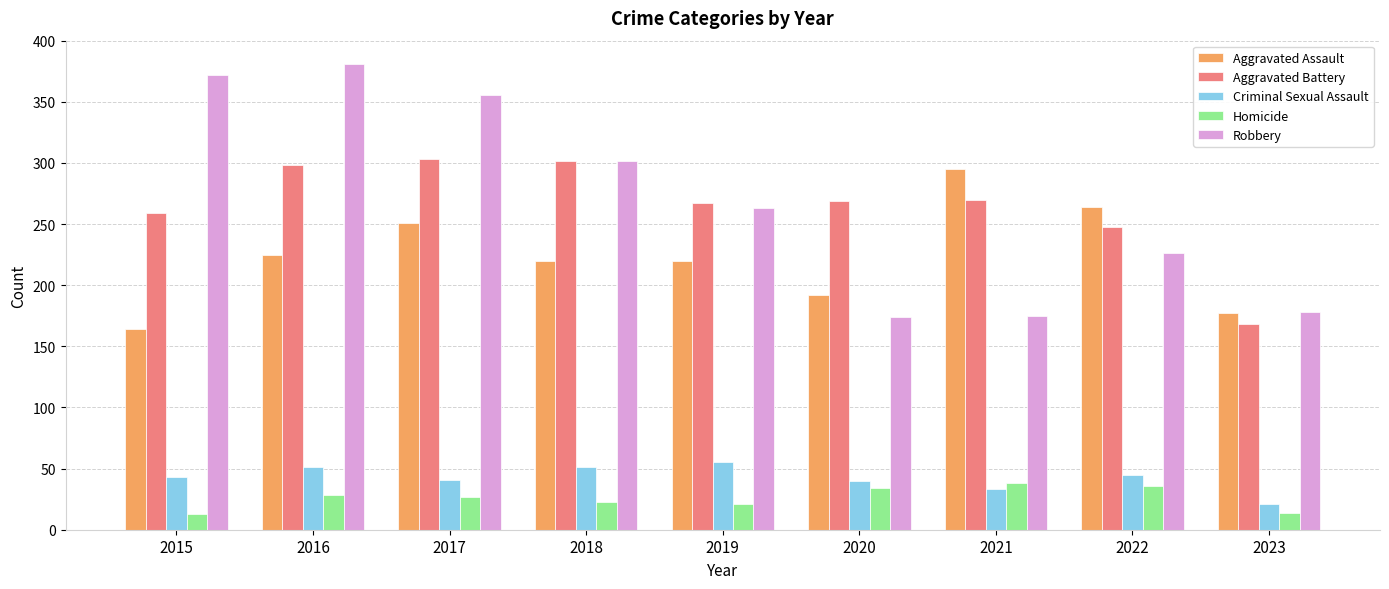

Is the value of Aggravated Battery at 2023 greater than the value of Criminal Sexual Assault at 2016?

Yes